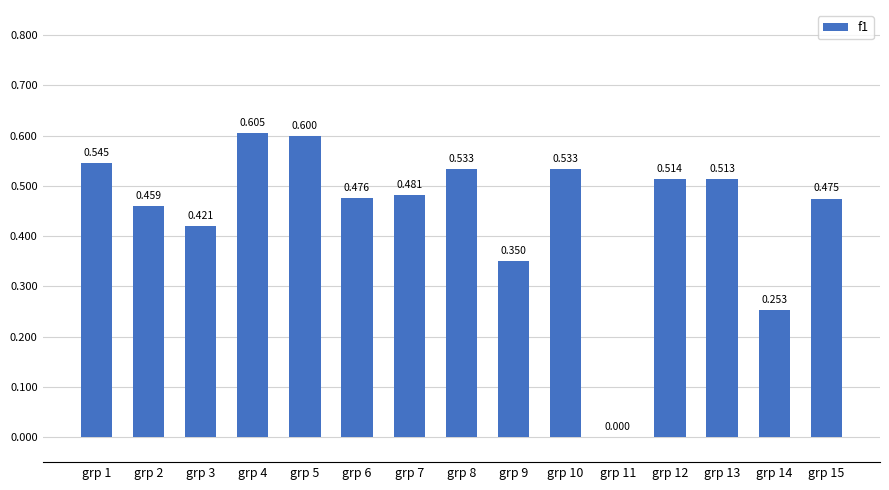

Is it true that the value at grp 14 is 0.3?

True